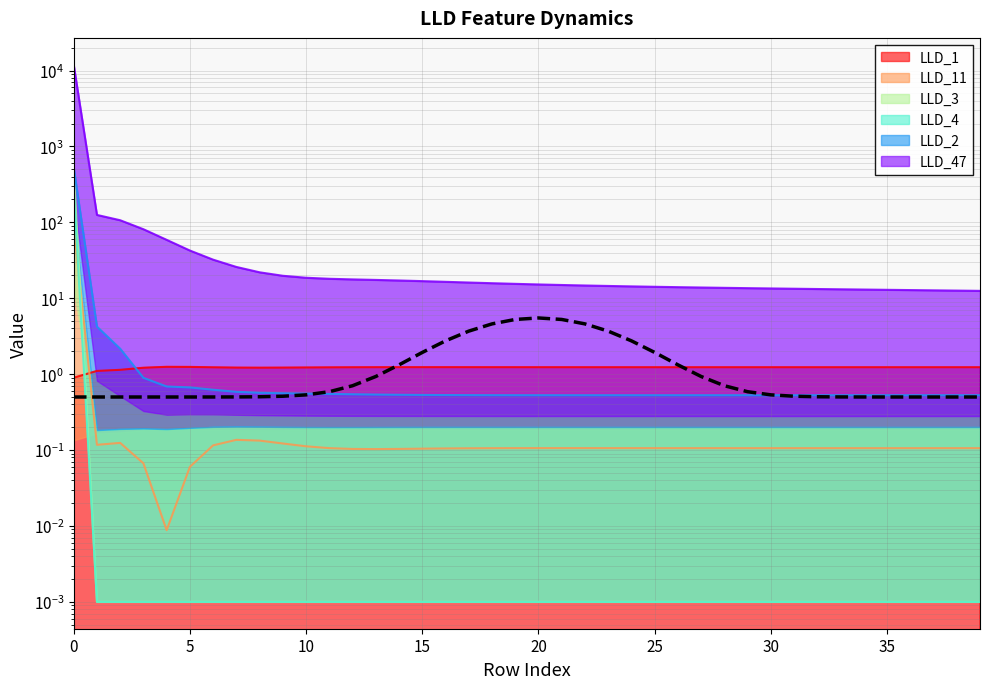

In LLD_1, how many points are higher than both neighbors (excluding endpoints)?

3